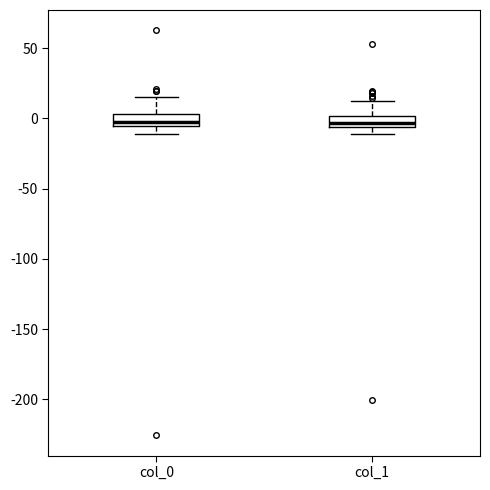

Where does the upper whisker of the box for col_1 end on the y-axis? The values are not printed on the chart, so give them approximately, as read against the axis.

15